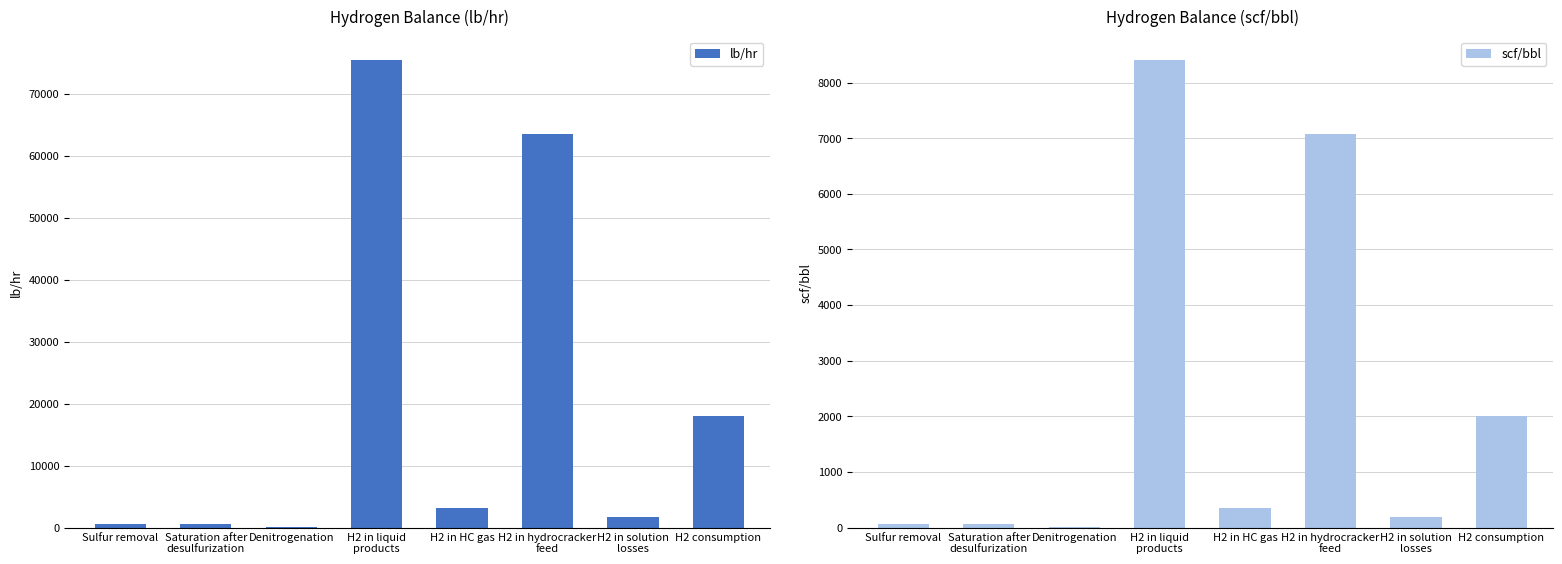

Reading right to left, extract all data points from this chart.

lb/hr: 17938.9	1725.0	63559.6	3156.3	75441.4	156.4	509.7	509.7
scf/bbl: 1998.3	192.2	7080.4	351.6	8404.0	17.4	56.8	56.8